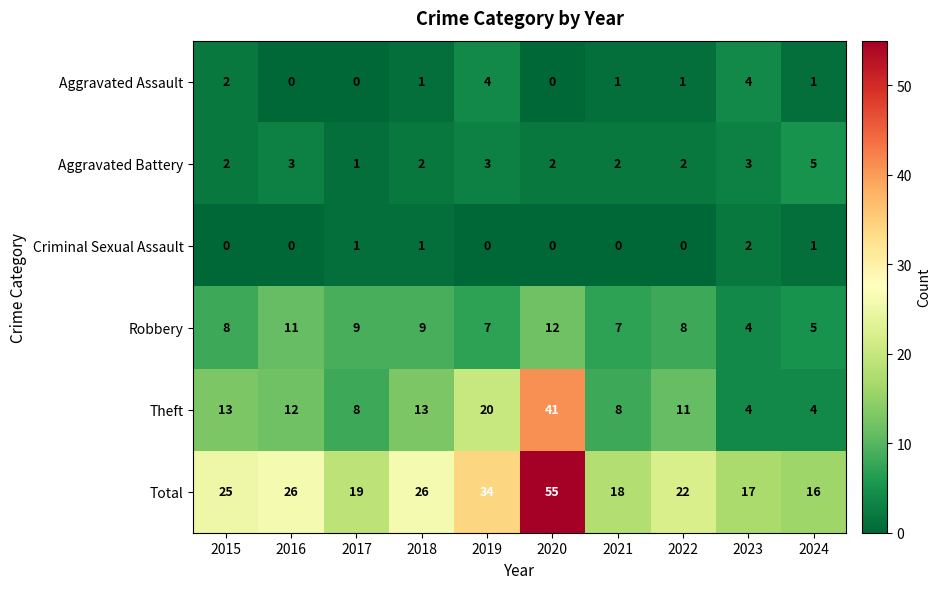

Which series changed the most between 2020 and 2023?

Total